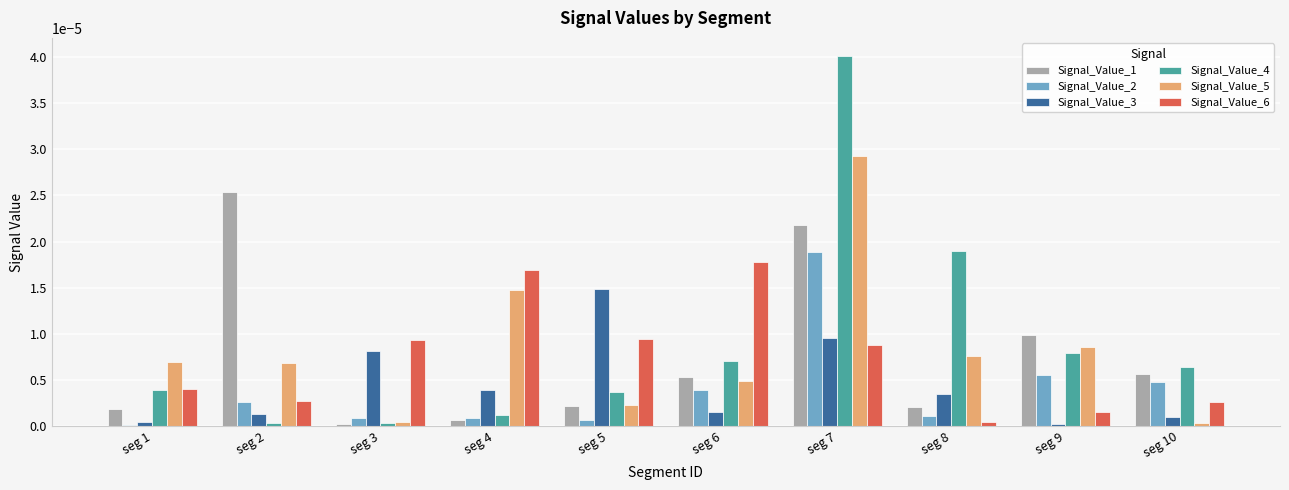

How many bars are there in each group?

6